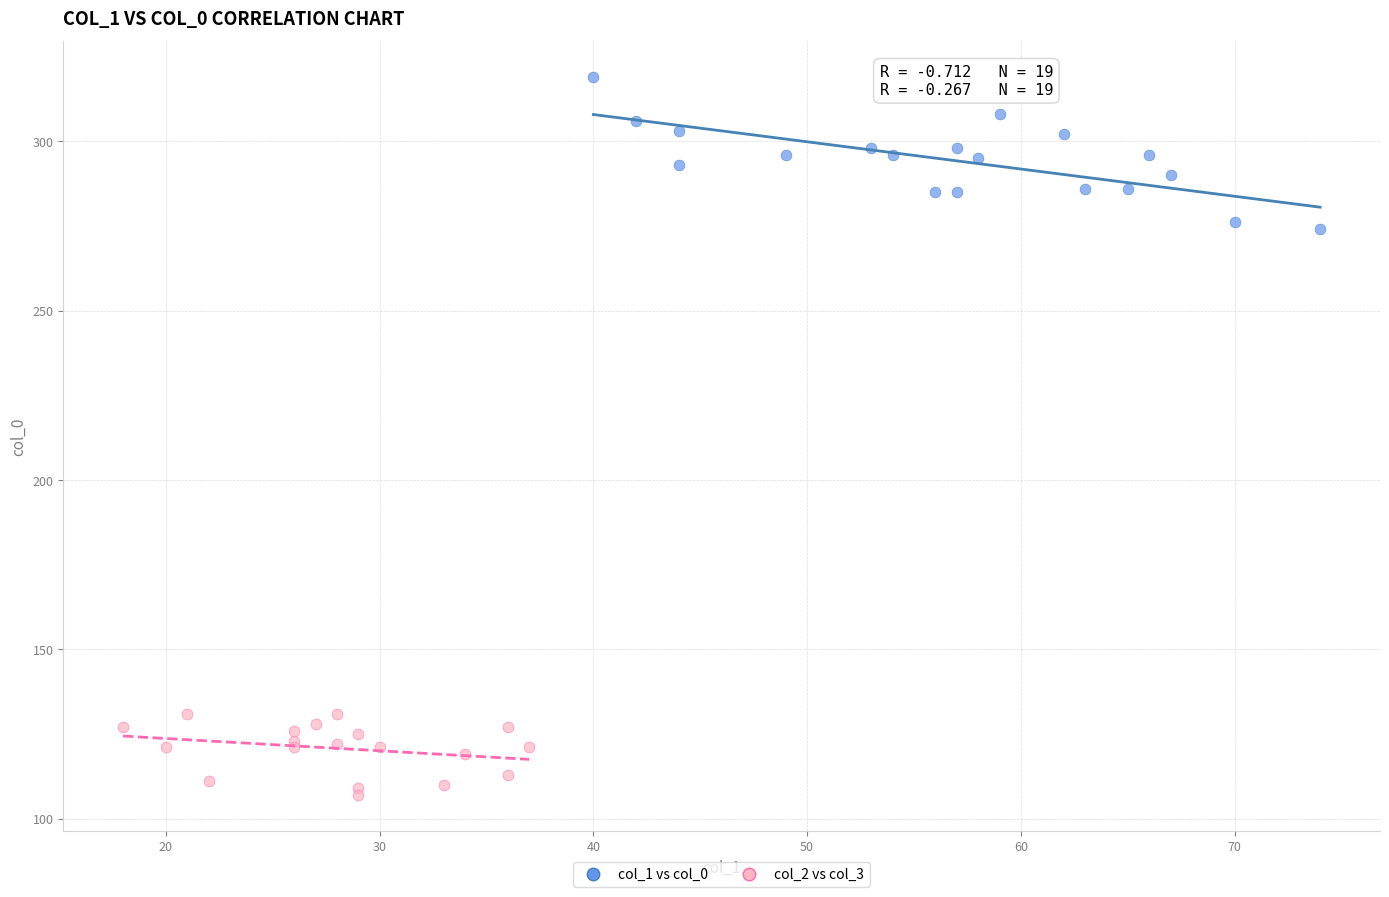

Which series has the largest Y range (max minus min)?

col_1 vs col_0